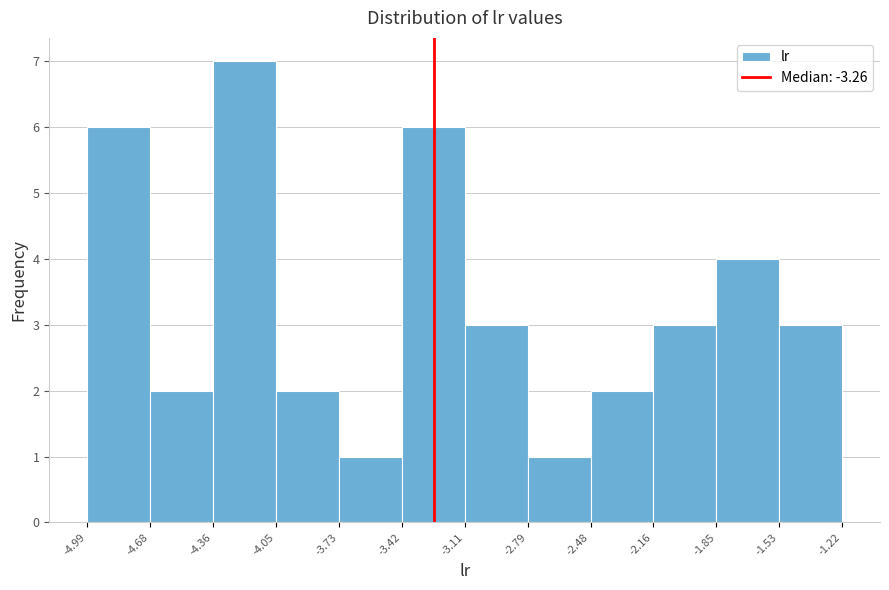

Reading left to right, transcribe this chart: for each bar, give the range it covers on the x-axis and its height. The values are not printed on the chart, so give them approximately, as read against the axis.

-4.99 to -4.68: 6
-4.68 to -4.36: 2
-4.36 to -4.05: 7
-4.05 to -3.73: 2
-3.73 to -3.42: 1
-3.42 to -3.11: 6
-3.11 to -2.79: 3
-2.79 to -2.48: 1
-2.48 to -2.16: 2
-2.16 to -1.85: 3
-1.85 to -1.53: 4
-1.53 to -1.22: 3